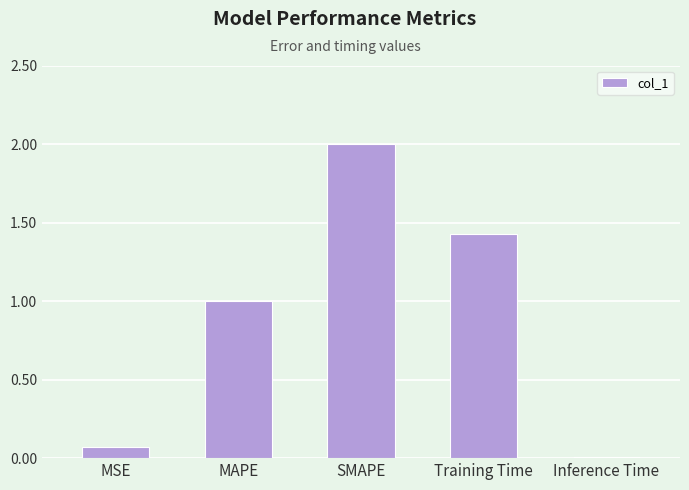

What is the difference between the values at MSE and SMAPE?

1.9